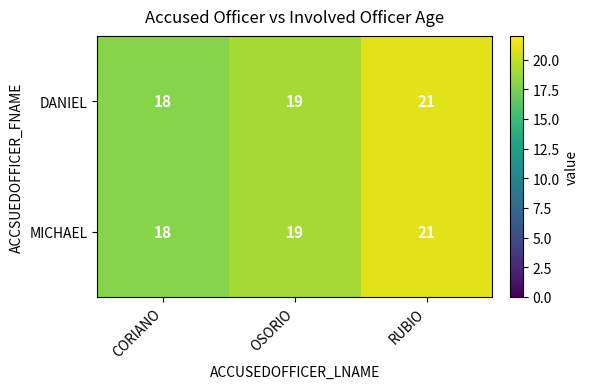

What is the sum of all MICHAEL values?

58